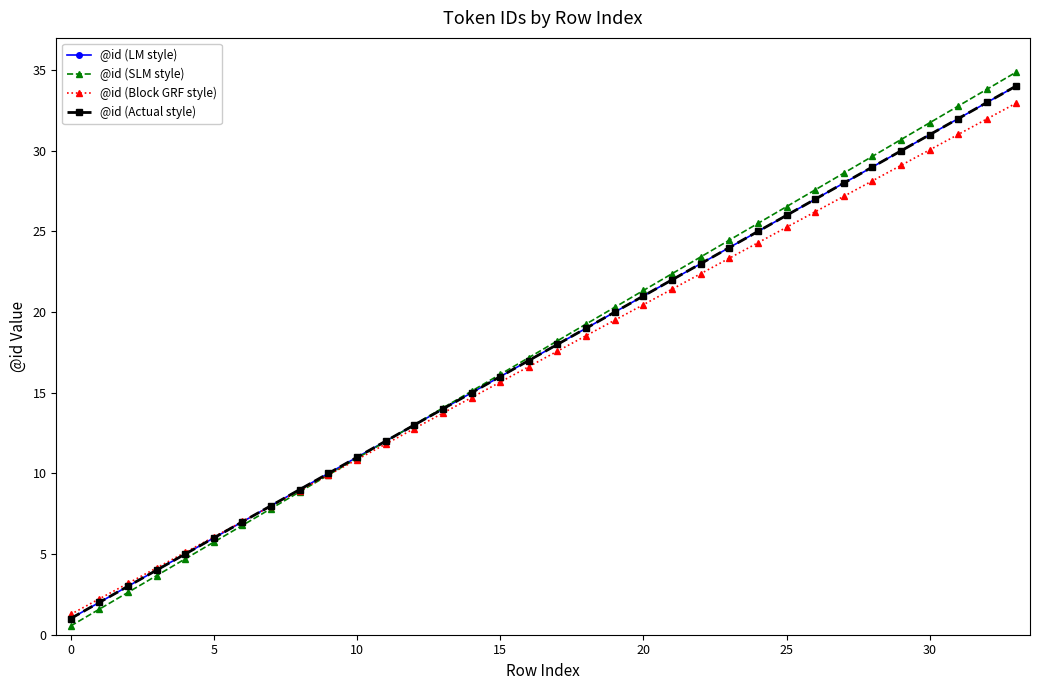

At which category is the sum across all series the highest?

33